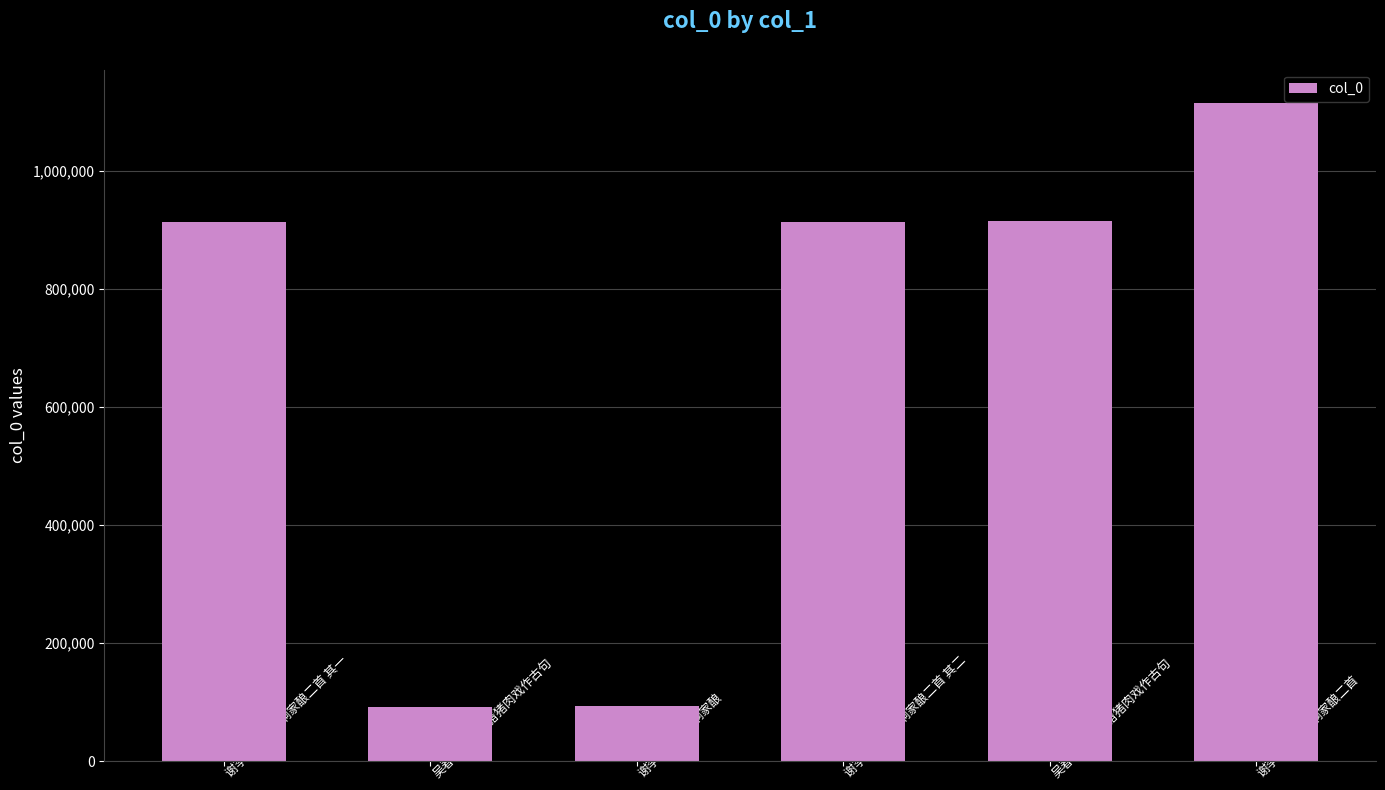

What value does the data have at 谢李元德郎中饷家酿?

93904